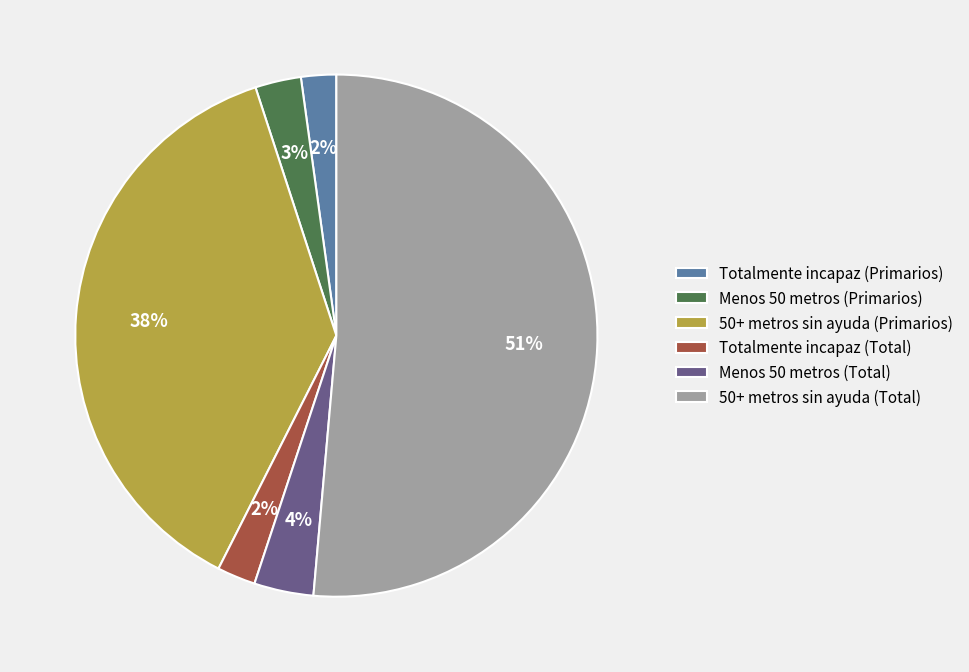

Between Menos 50 metros (Total) and Menos 50 metros (Primarios), which is larger?

Menos 50 metros (Total)